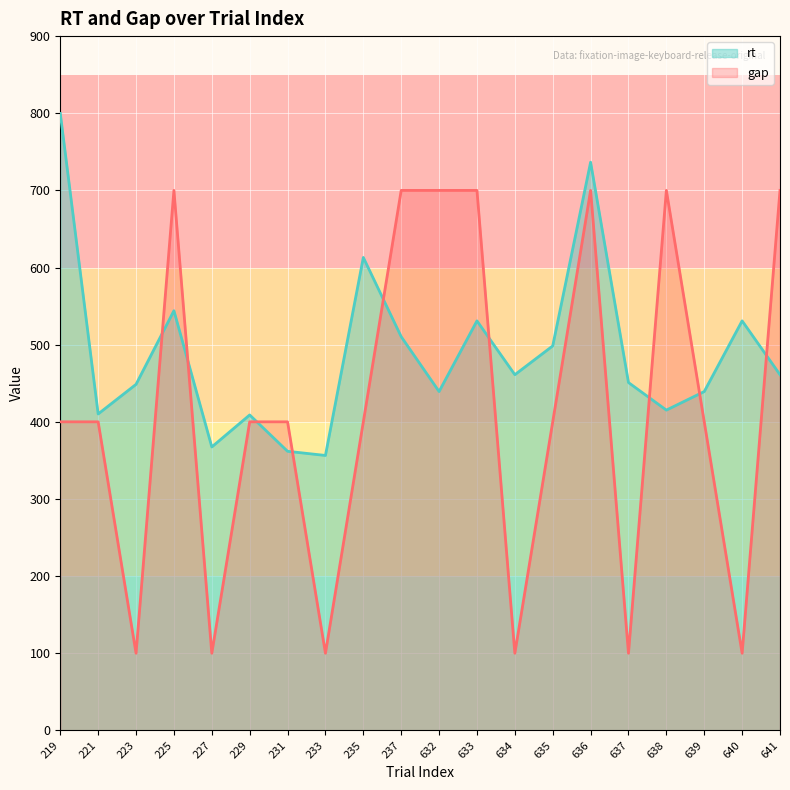

The rt series shows 613.1 at 235. True or false?

True